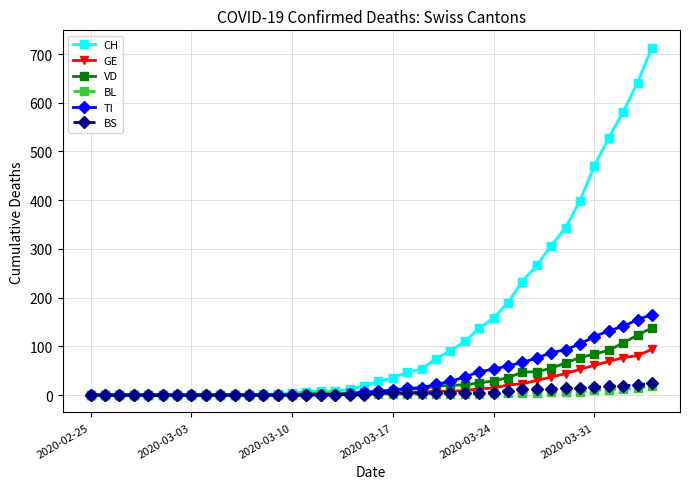

Which series has the largest total across all categories?

CH